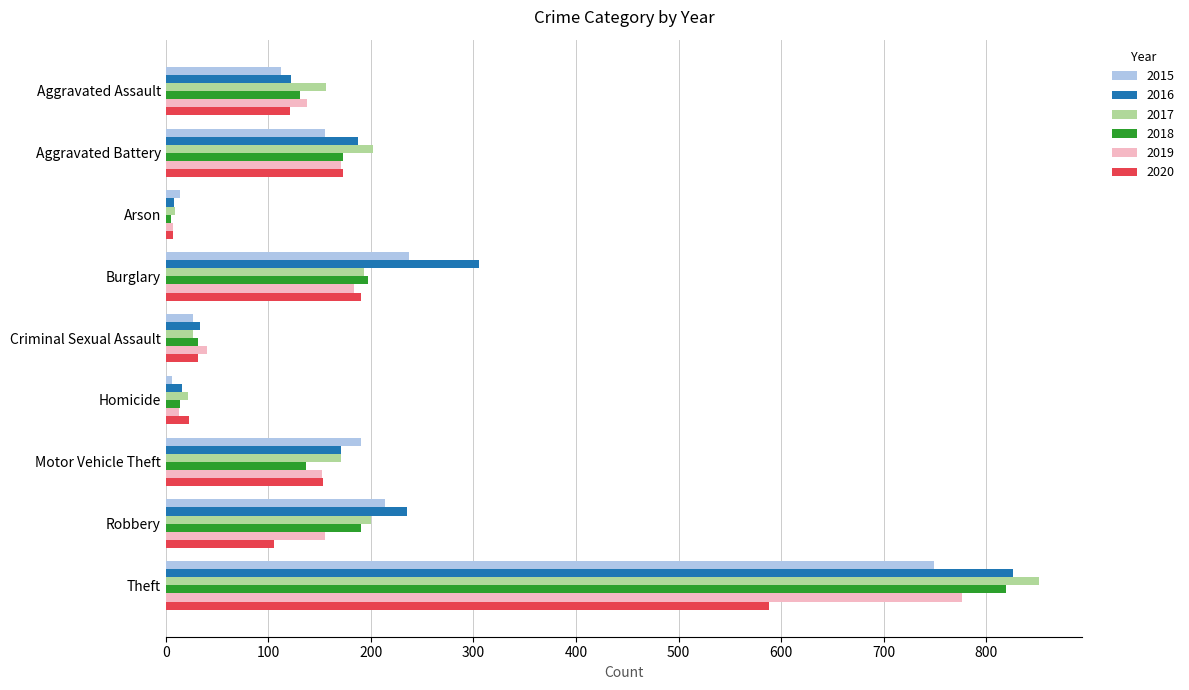

How many data points does each series have?

9